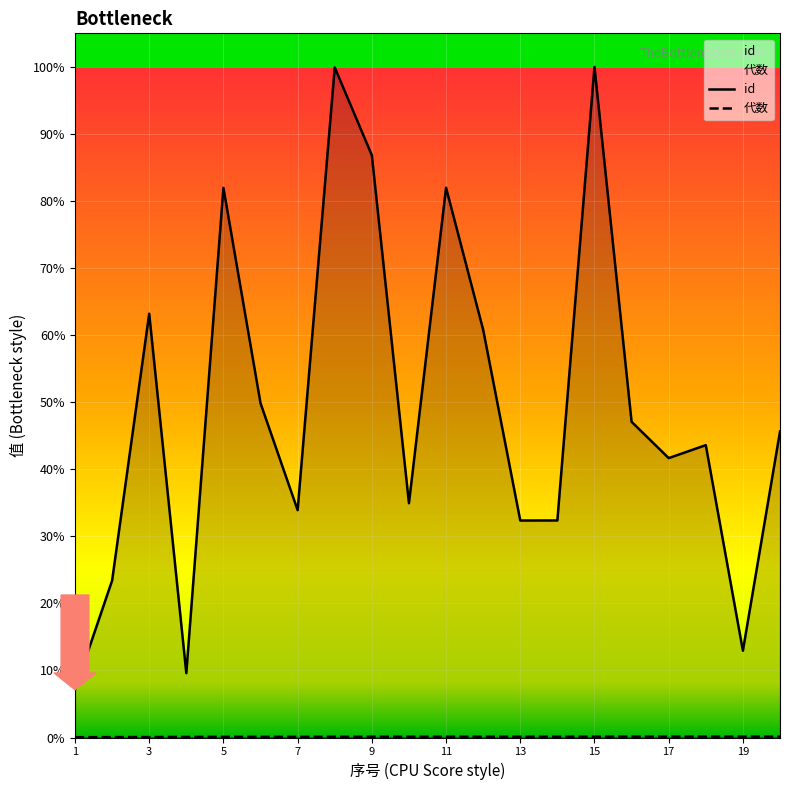

Which label corresponds to the smallest value in the chart?

1